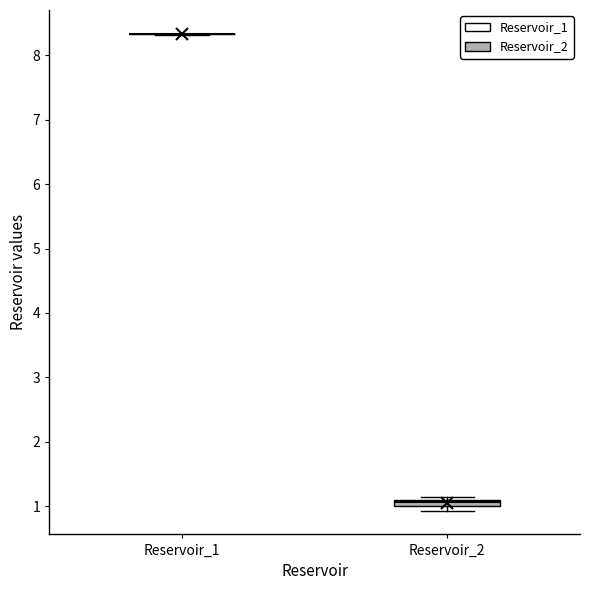

Where is the upper edge of the box for Reservoir_2 on the y-axis? The values are not printed on the chart, so give them approximately, as read against the axis.

1.1